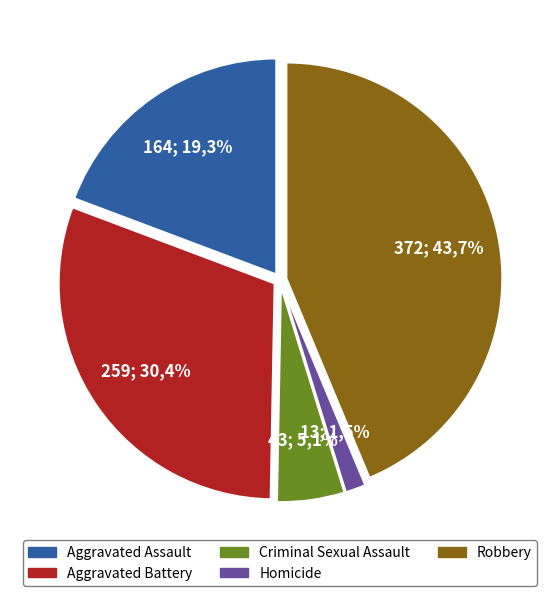

How many segments does this pie chart have?

5